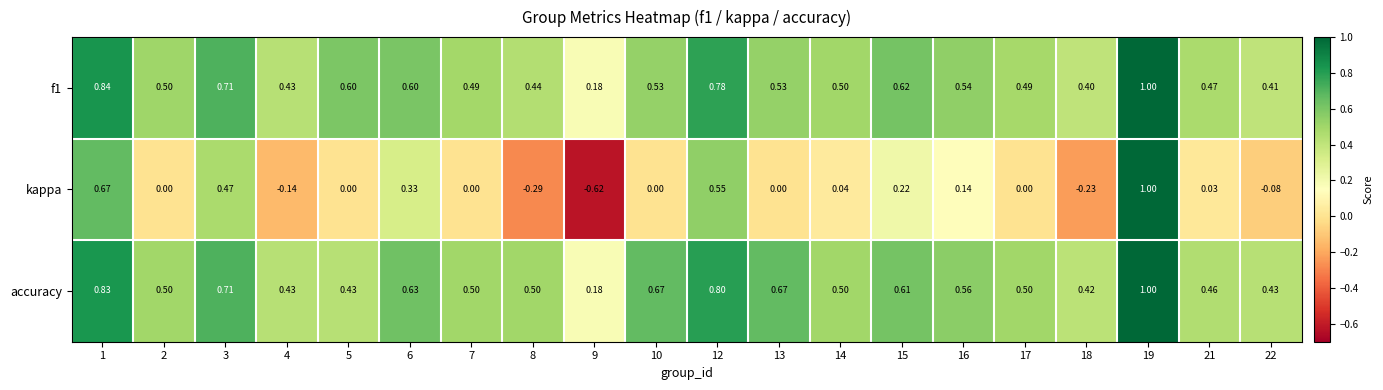

Is the value of accuracy at 10 greater than the value of f1 at 4?

Yes